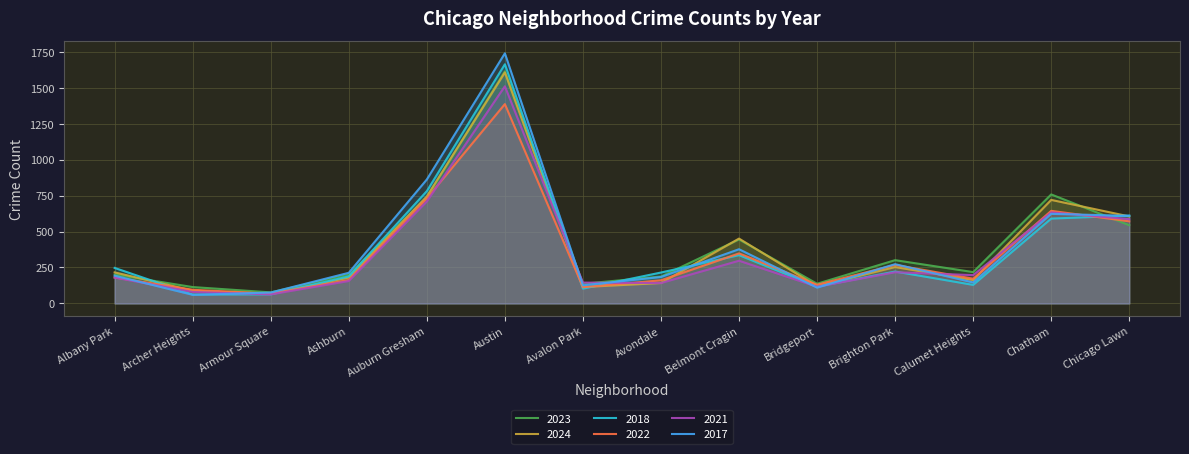

Where is 2023 nearest to the value 845?

Chatham